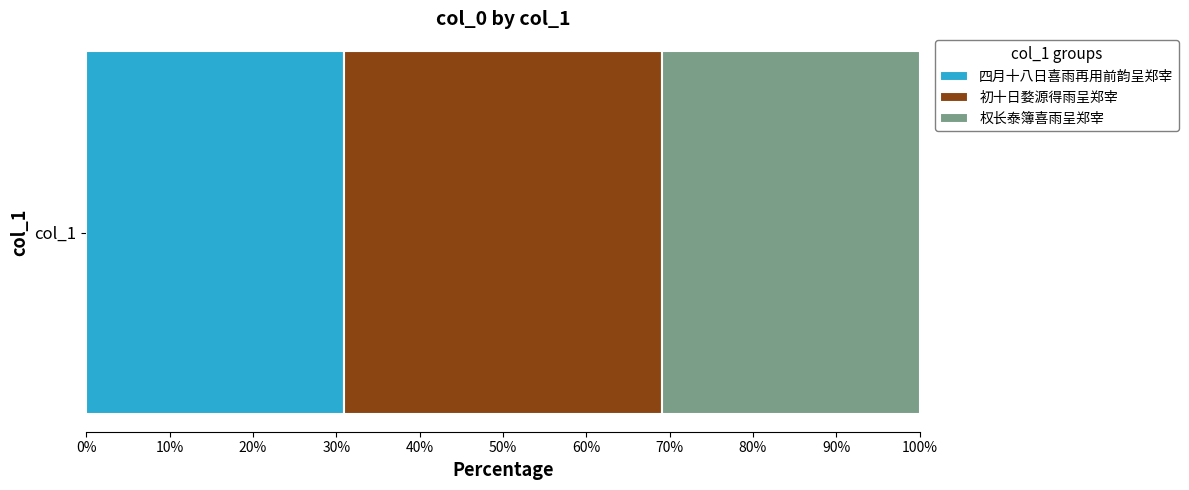

What is the maximum value for 四月十八日喜雨再用前韵呈郑宰?

30.9